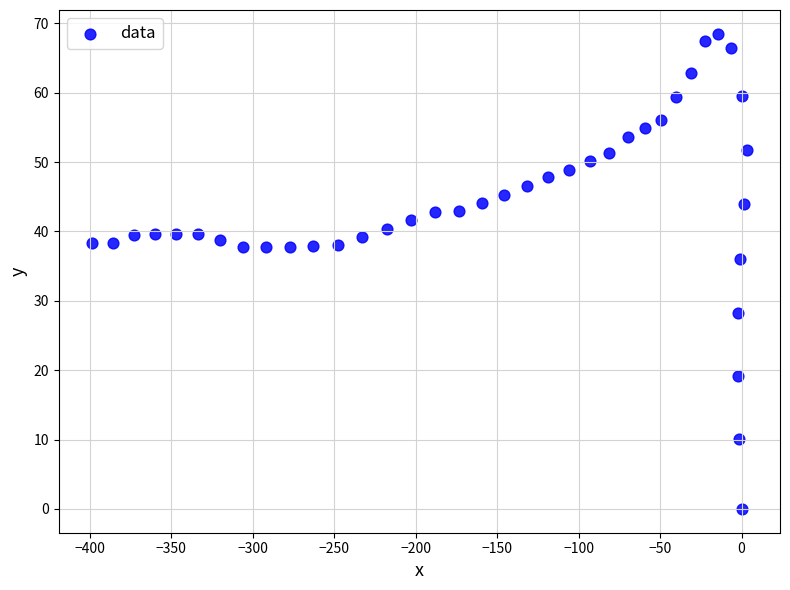

What Y value in the scatter plot is closest to 34?

36.1